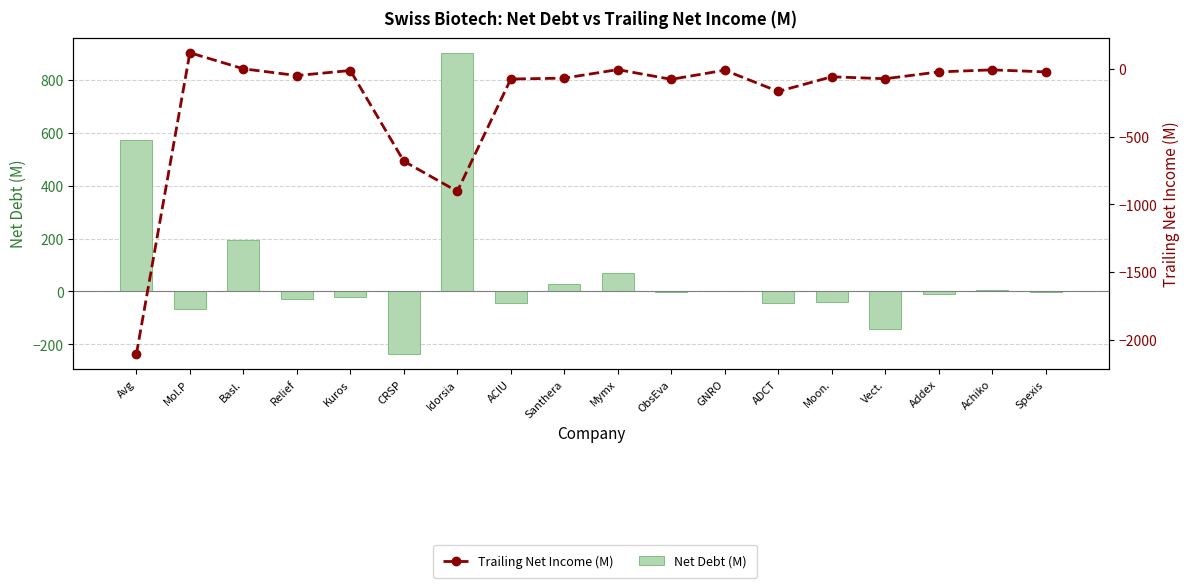

What are all the series names shown in the legend?

Net Debt (M), Trailing Net Income (M)